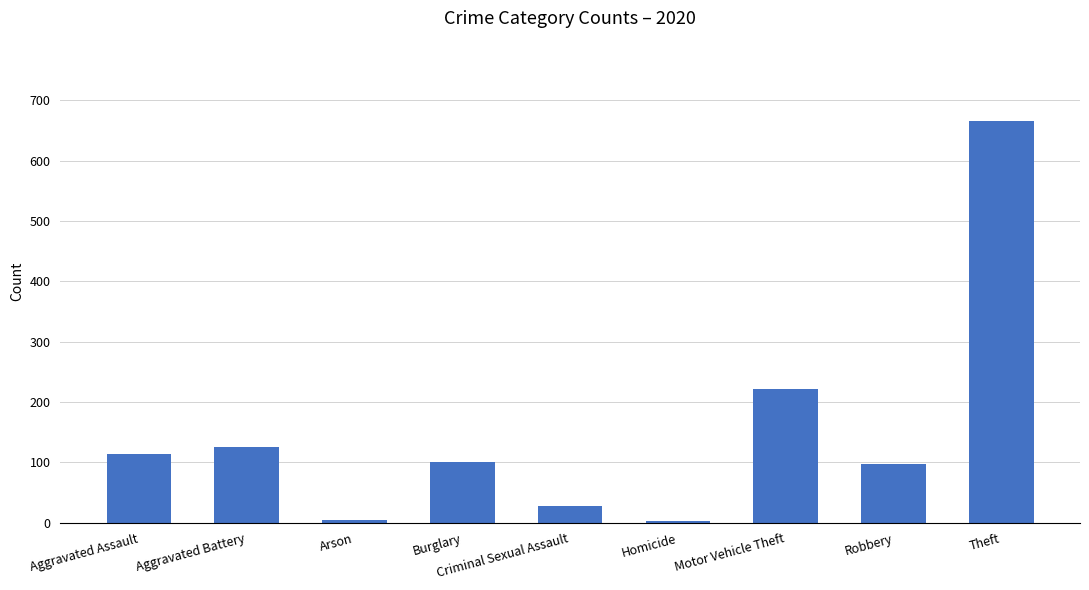

Count the number of data series in this chart.

1